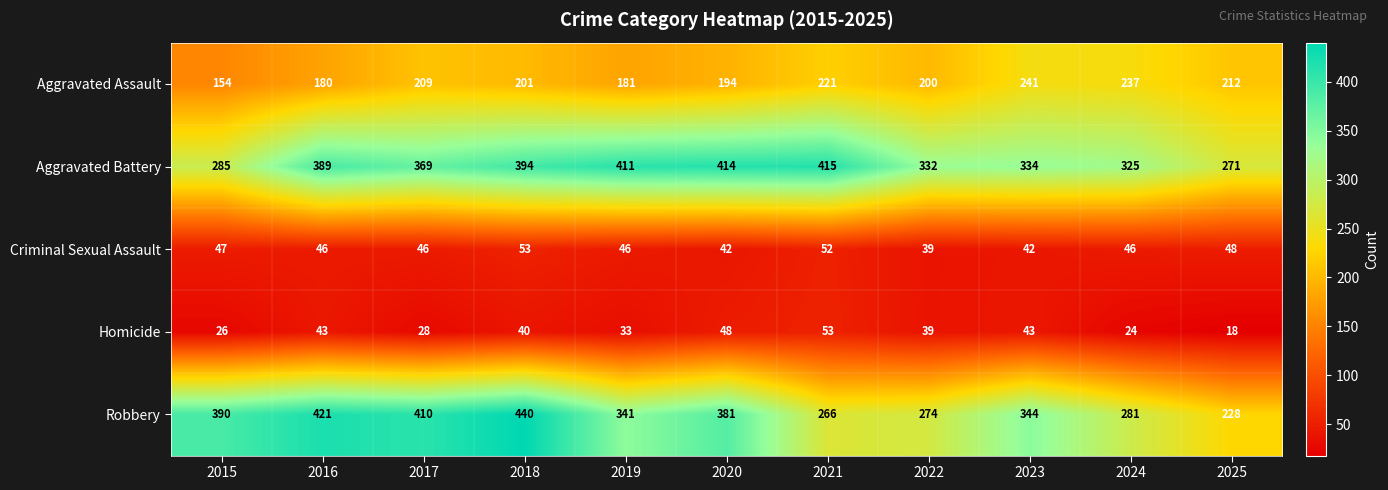

What is the difference between the second highest and second lowest values in the Homicide series?

24